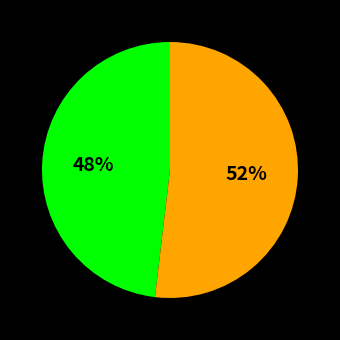

Is there any slice that represents more than half of the pie?

Yes